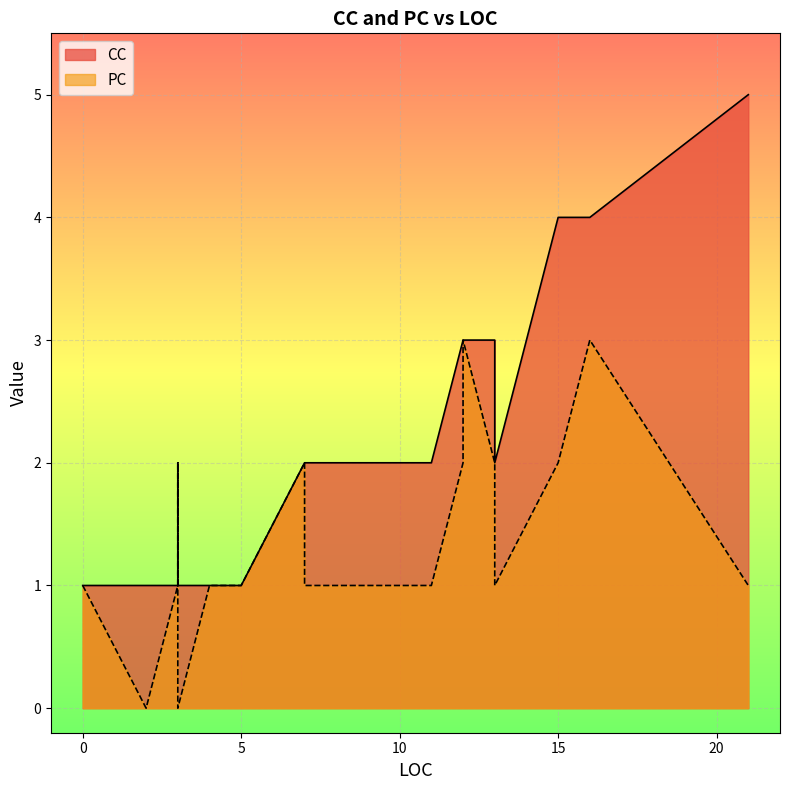

What are all the series names shown in the legend?

CC, PC